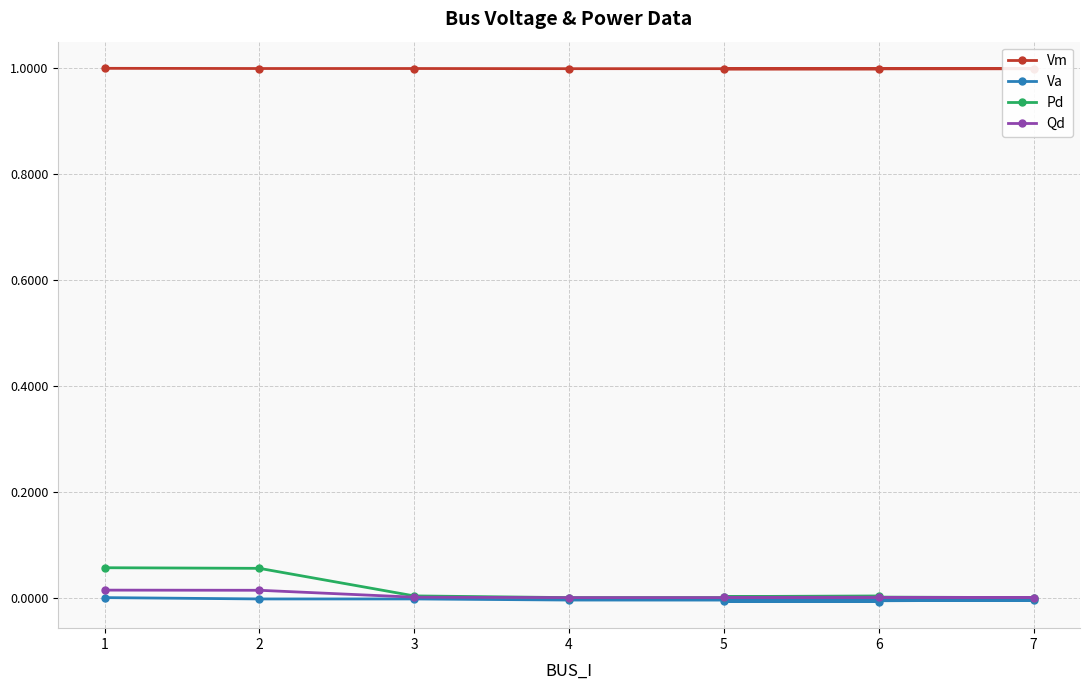

What is the label of the 4th point from the left?

4